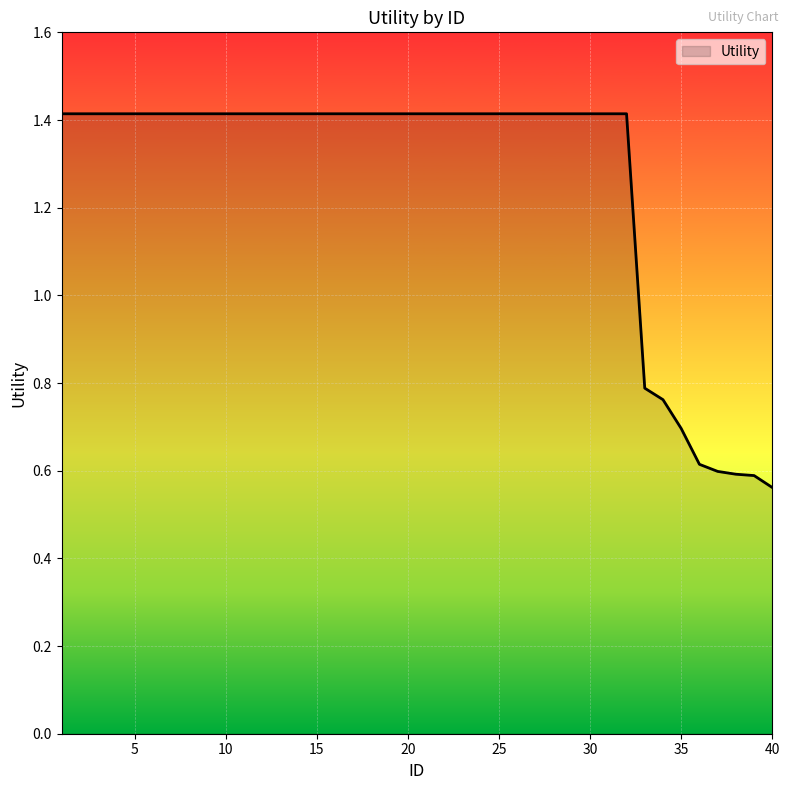

Count the number of categories in the chart.

40